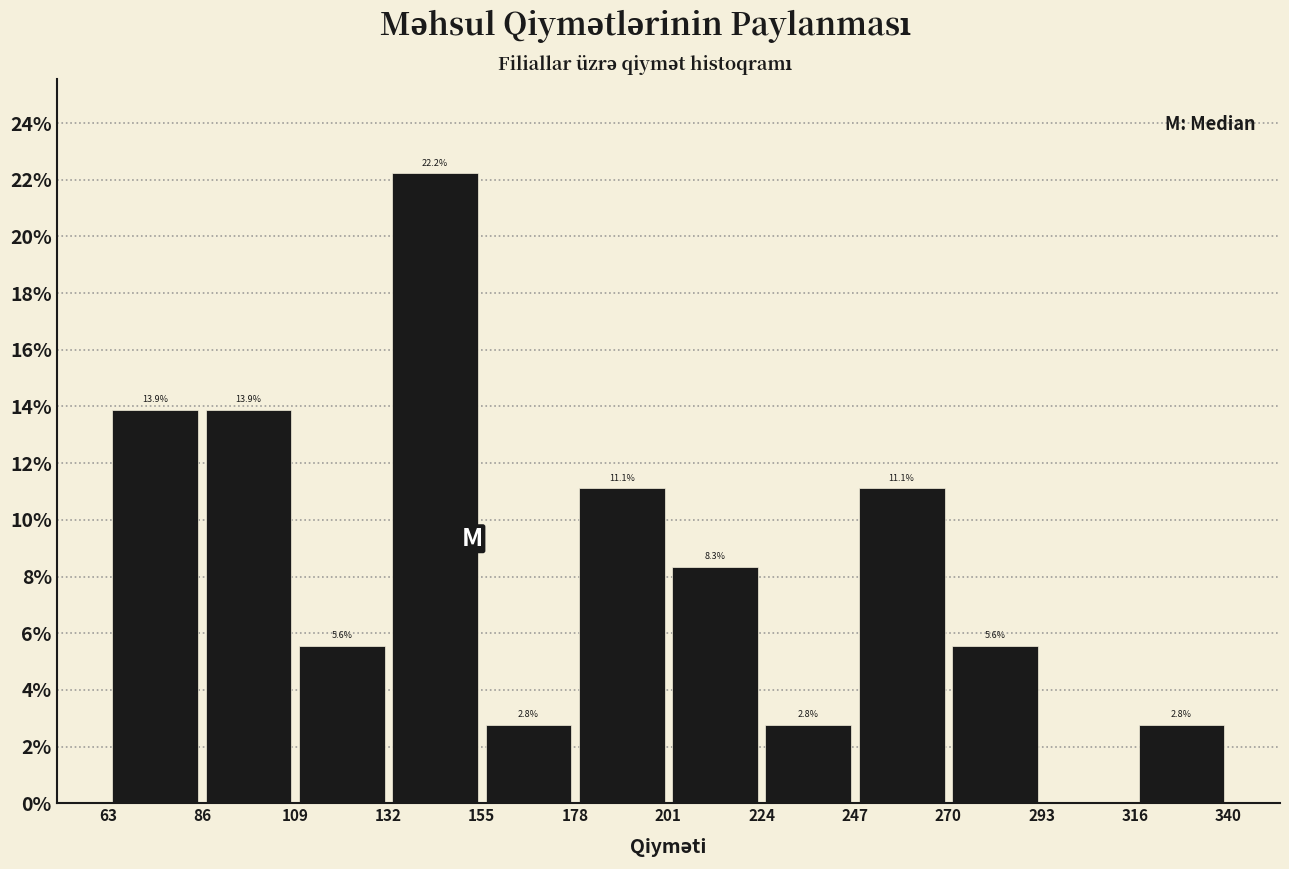

Over which range of the x-axis is the bar tallest?

132 to 155